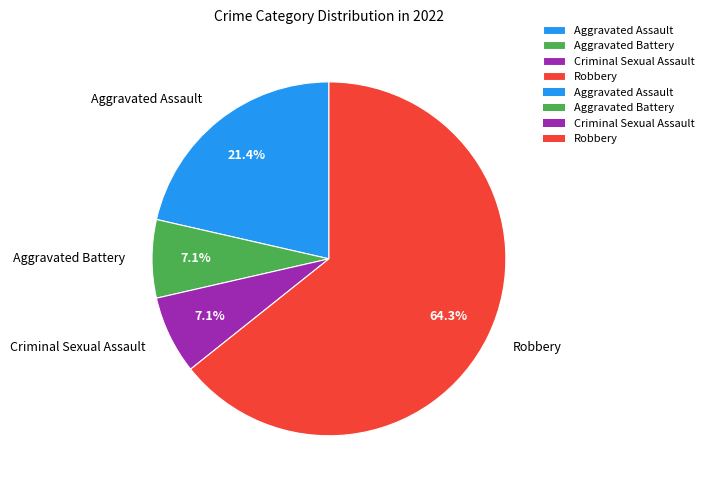

Which slice is the largest?

Robbery